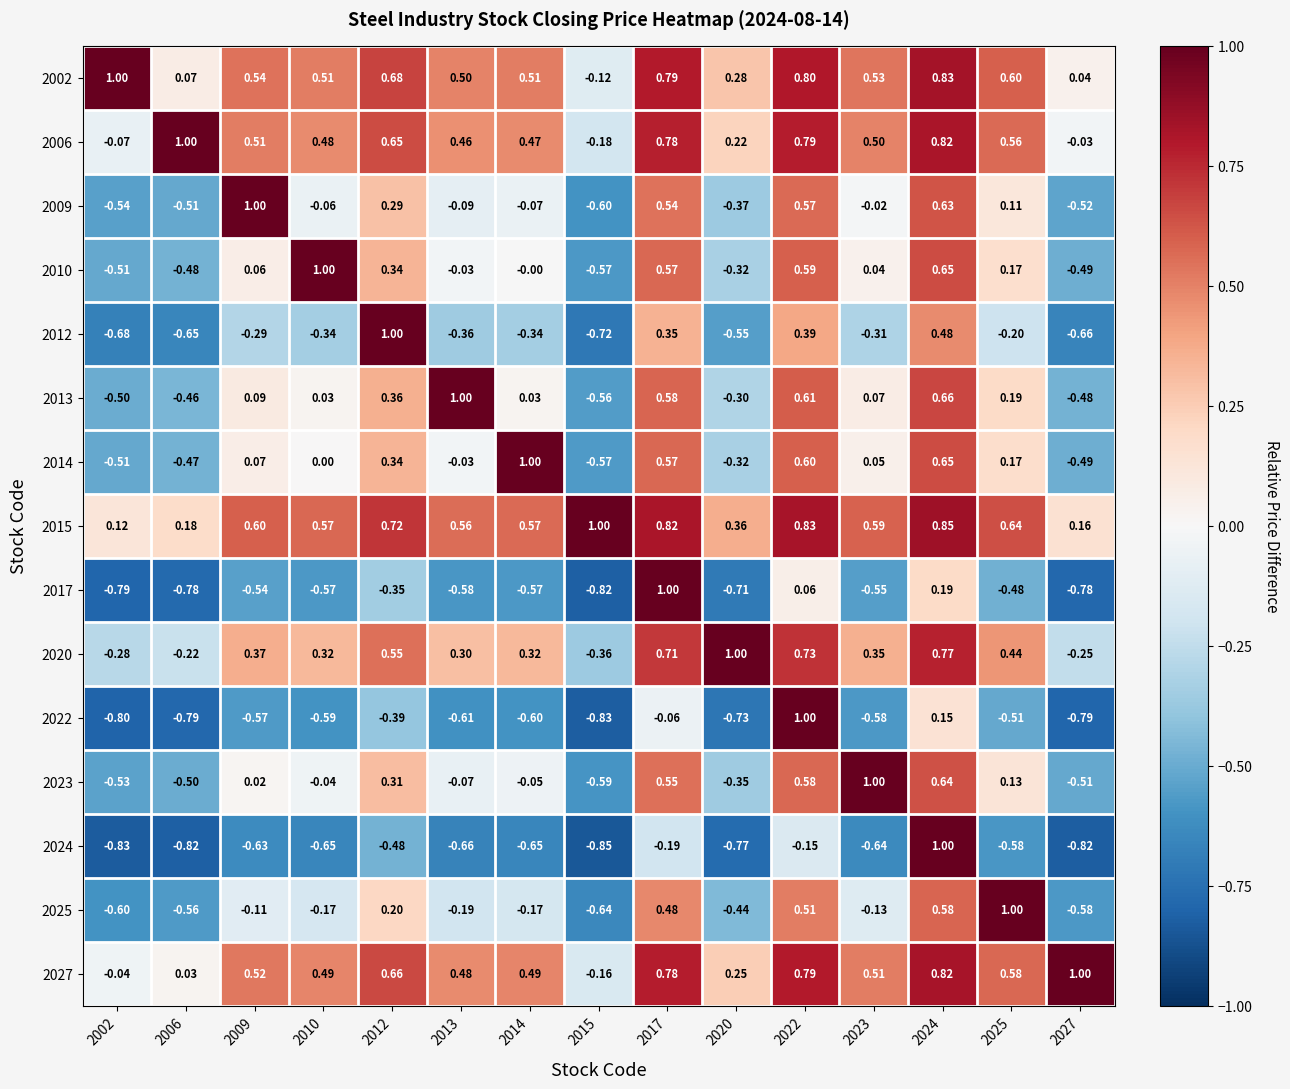

Is the value of 2020 at 2010 greater than the value of 2023 at 2022?

No